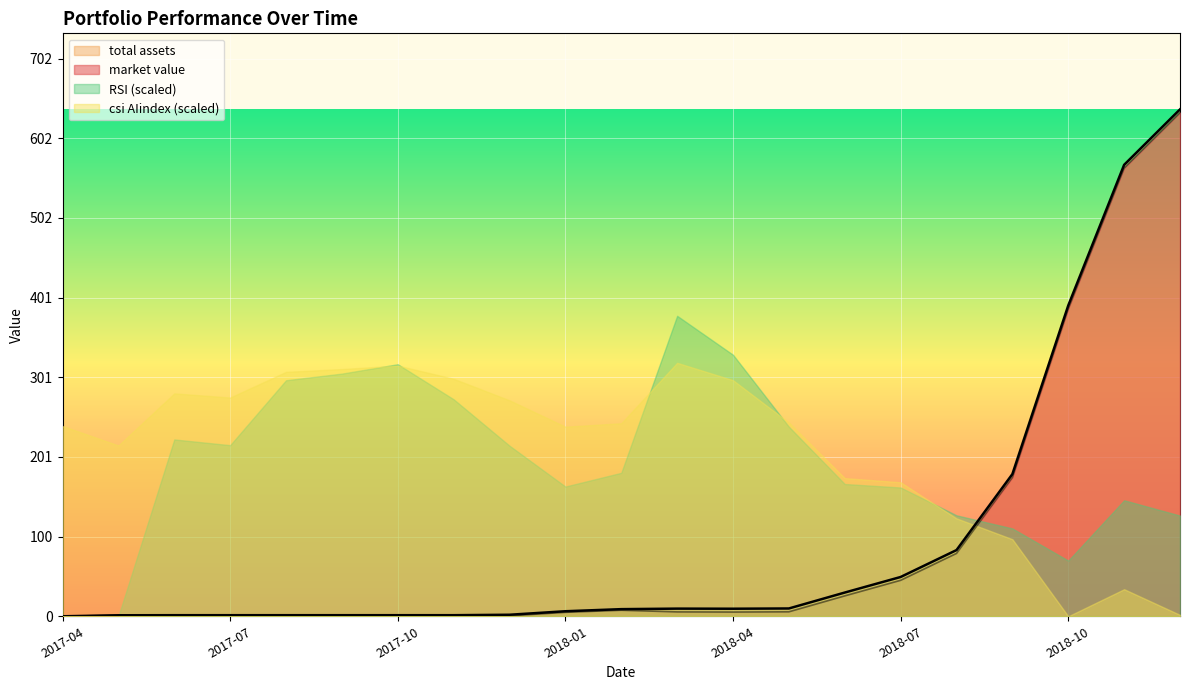

What is the maximum value shown in the chart?

638.5